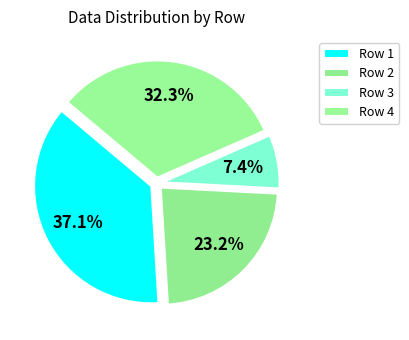

What percentage is the Row 1 slice, to the nearest percent?

37%